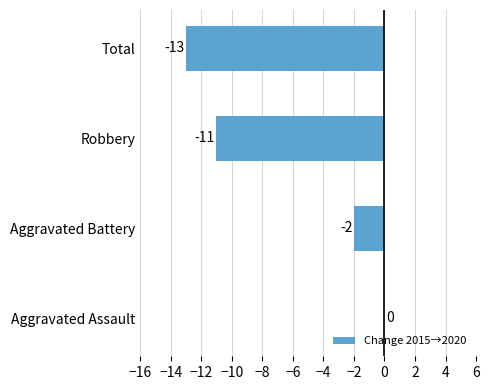

What is the sum of all values?

-26